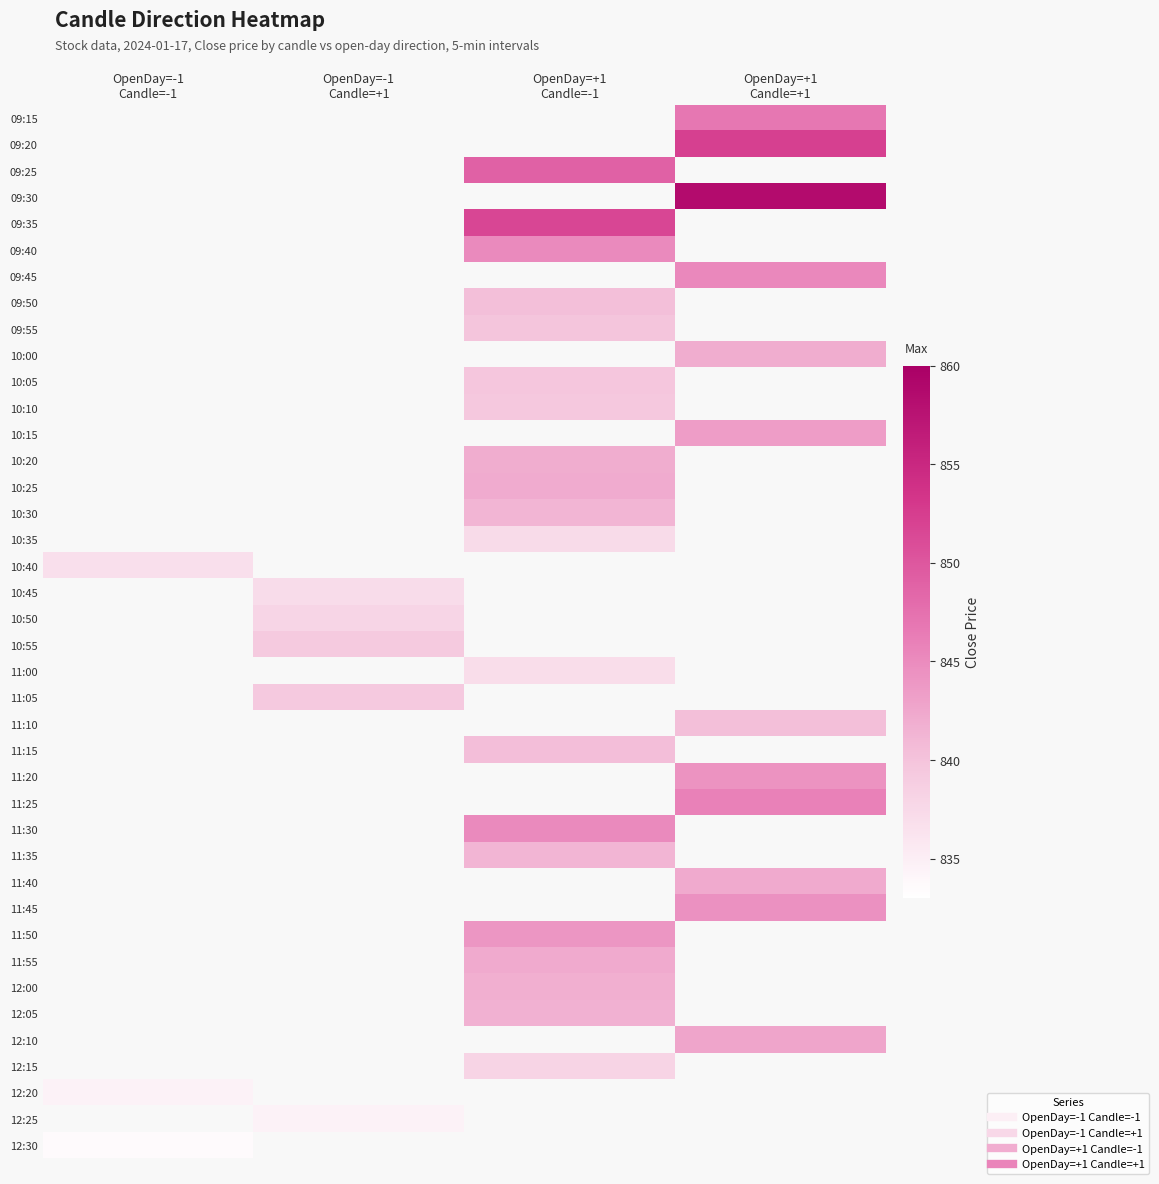

At which category does the chart reach its peak across all series?

OpenDay=+1
Candle=+1